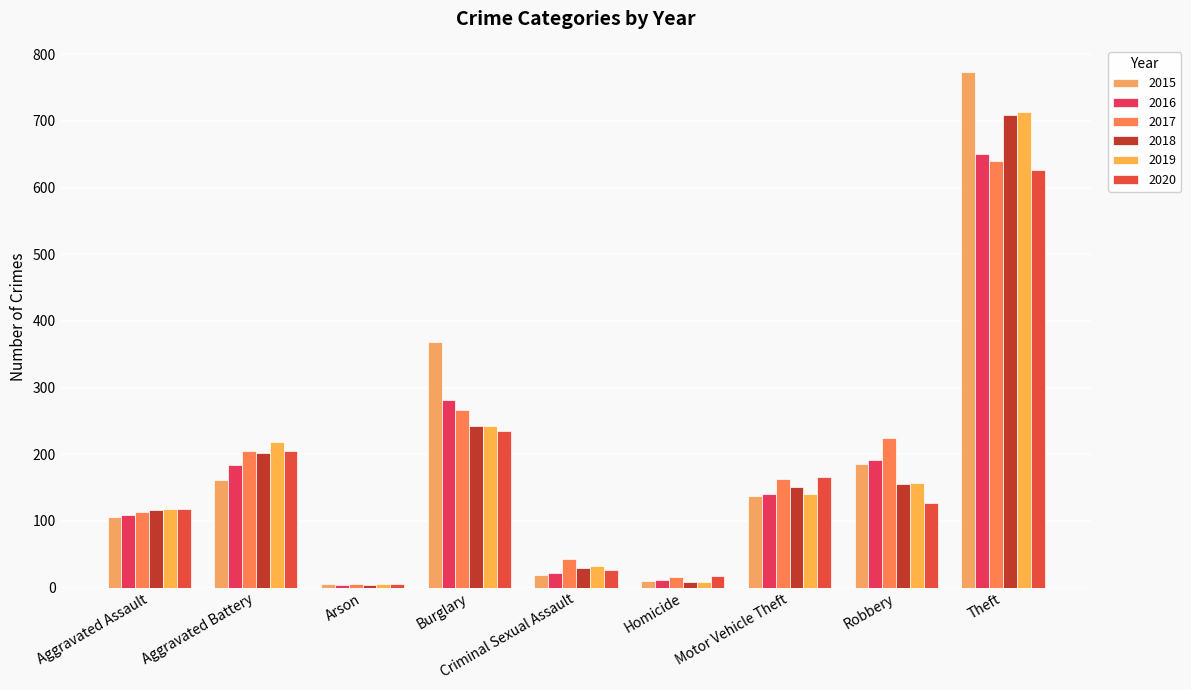

What position from the left is Homicide?

6